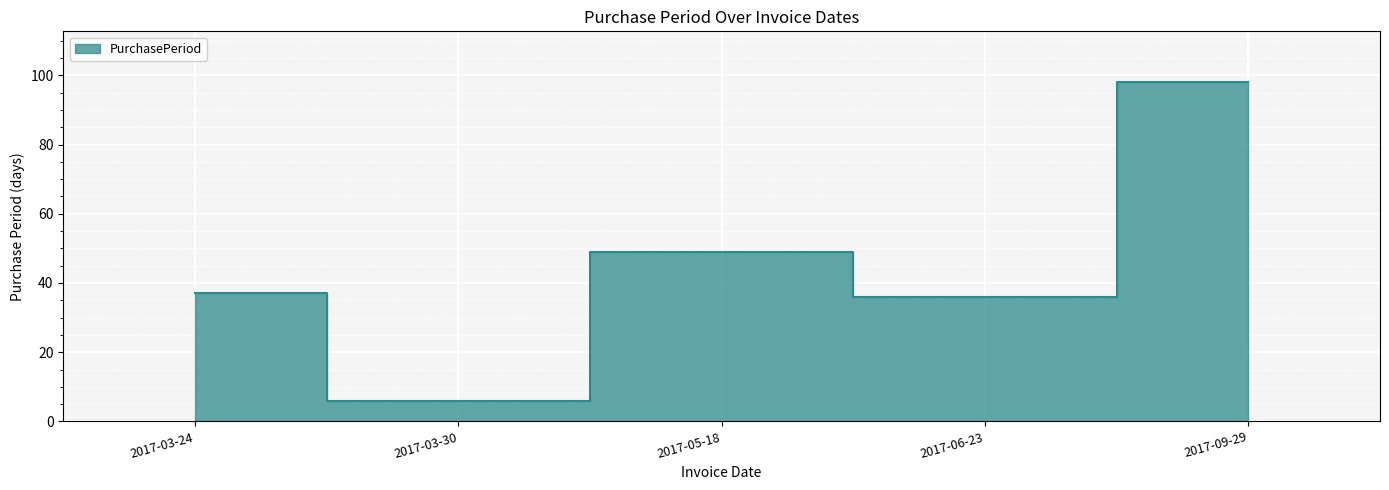

What is the average value?

45